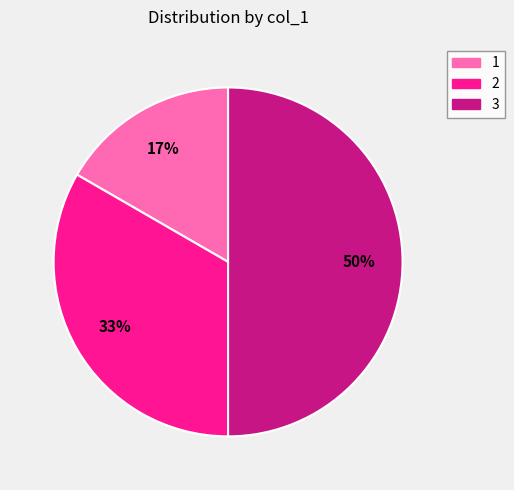

Which slice is the largest?

3